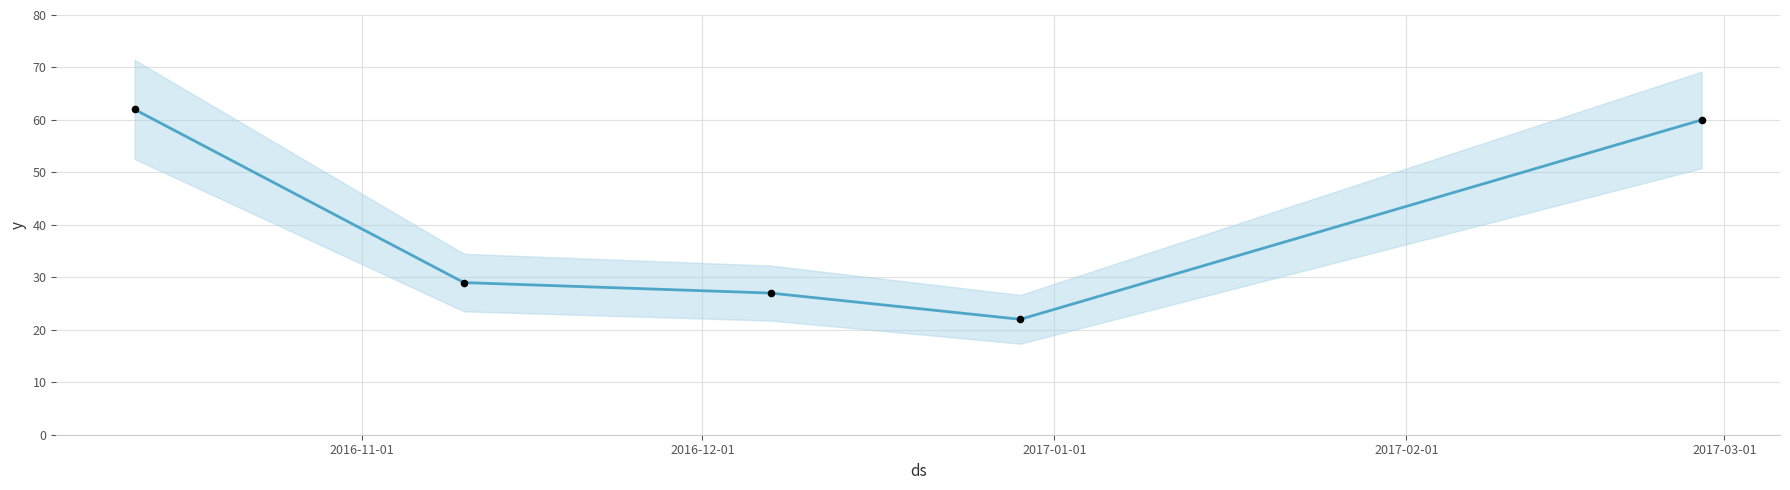

Approximately how many times larger is the value at 2016-12-07 compared to 2016-12-29?

1.2